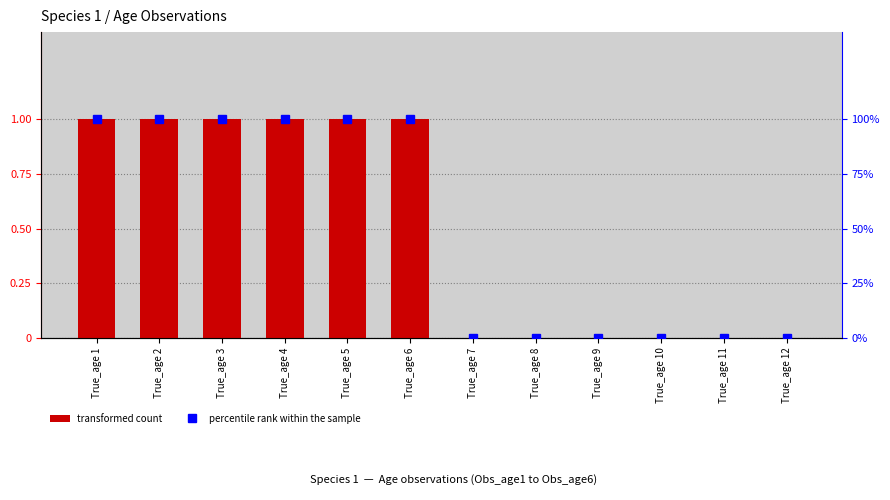

Rank the series at True_age 5 from highest to lowest value.

percentile rank within the sample, transformed count